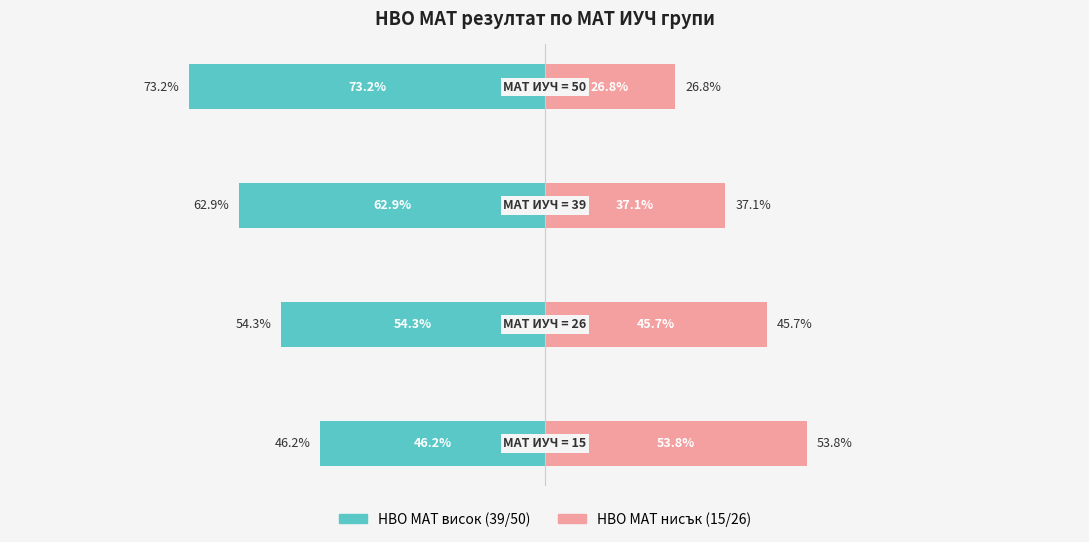

Is it true that НВО МАТ нисък (15/26) equals 60.2 at −75?

False